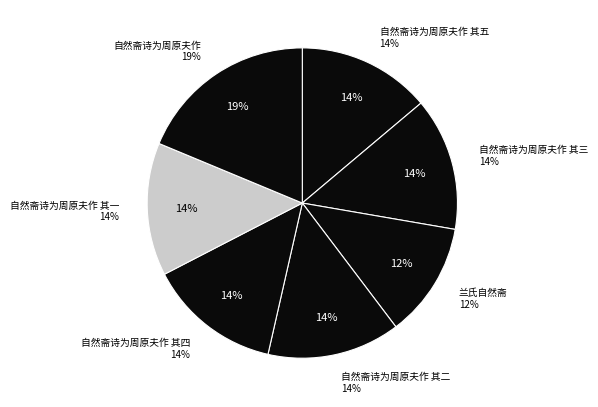

Is there a majority slice in this chart?

No